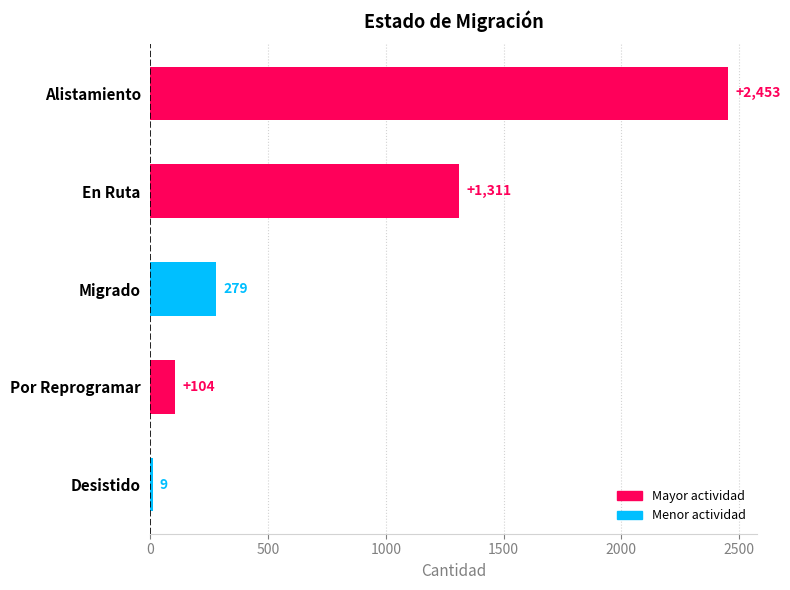

How many data points are less than 279?

2